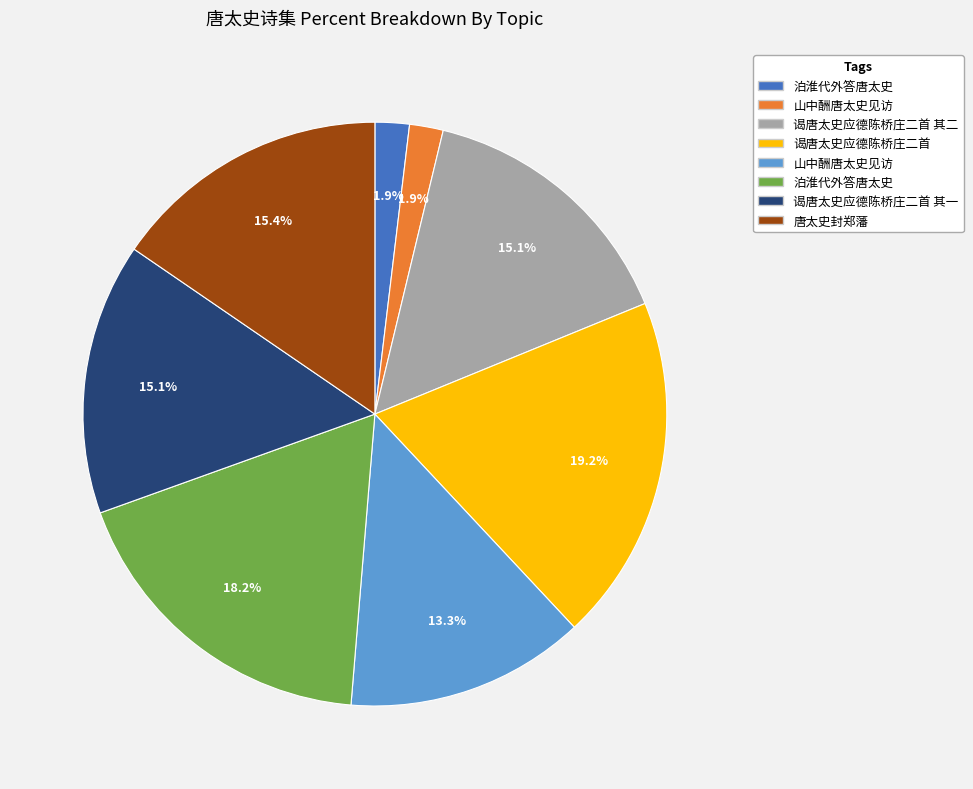

Is there a majority slice in this chart?

No